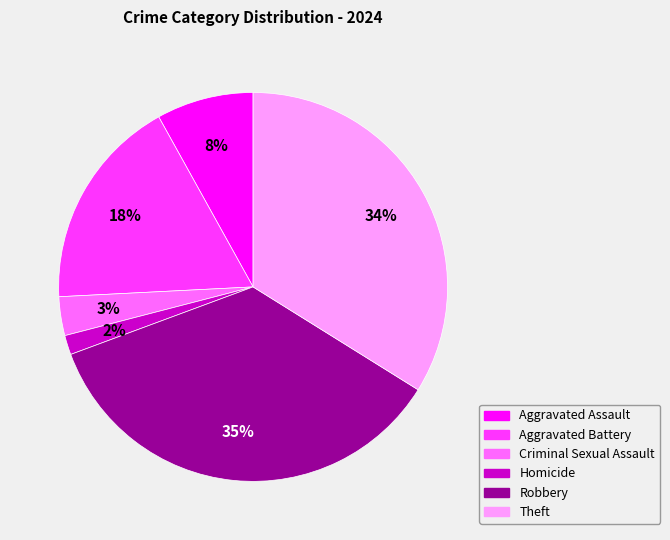

To the nearest percent, what is the average slice percentage?

17%